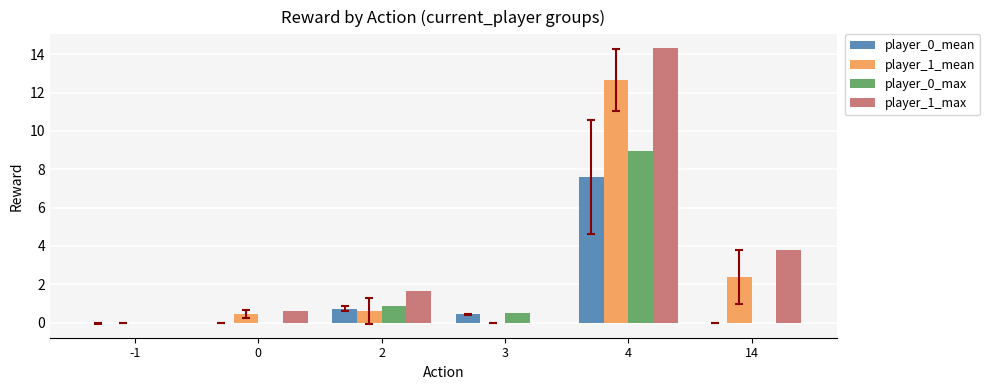

Where does the player_1_max series first go above 1?

2